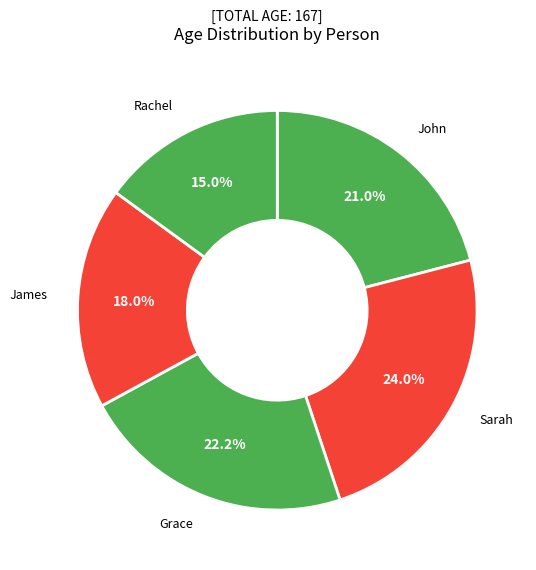

To the nearest percent, what percentage of the pie is James?

18%